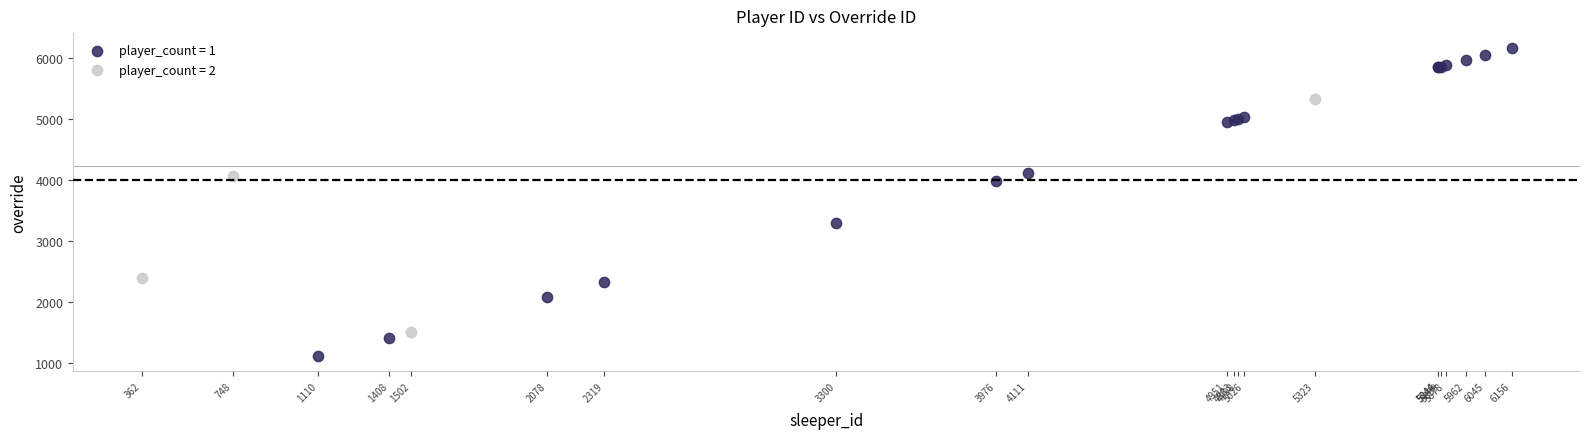

Which series has the widest spread of Y values?

player_count = 1